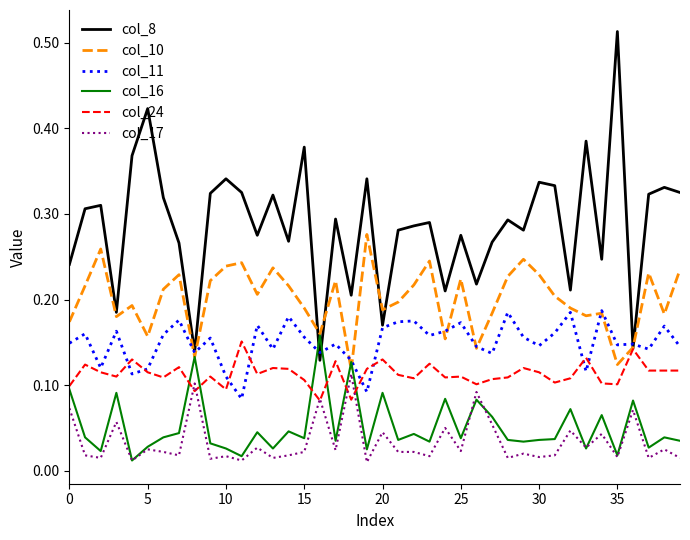

Which series has the widest spread of values?

col_8